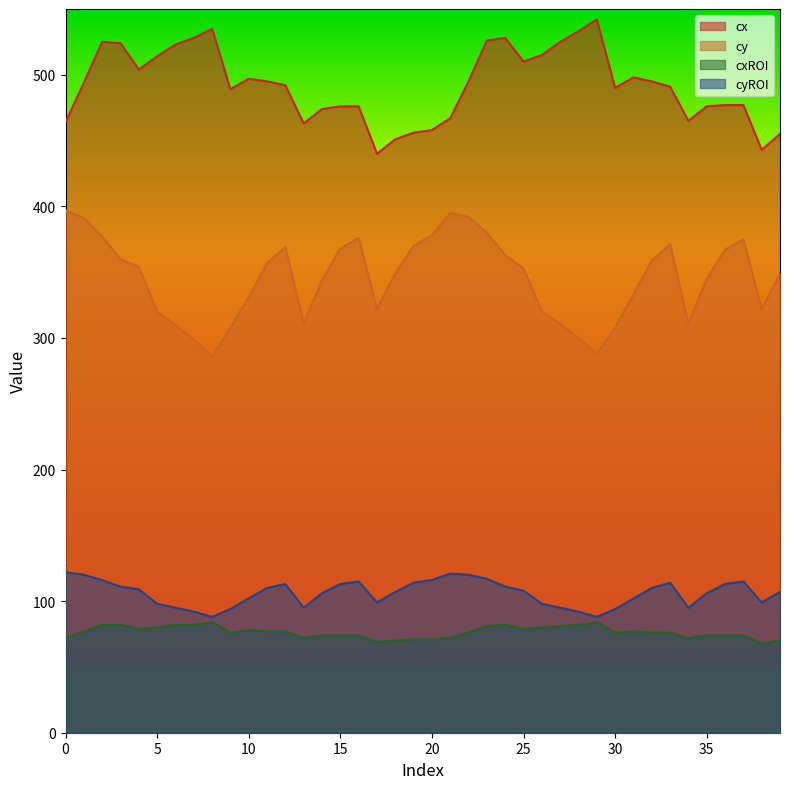

At which label does cx reach its peak?

29